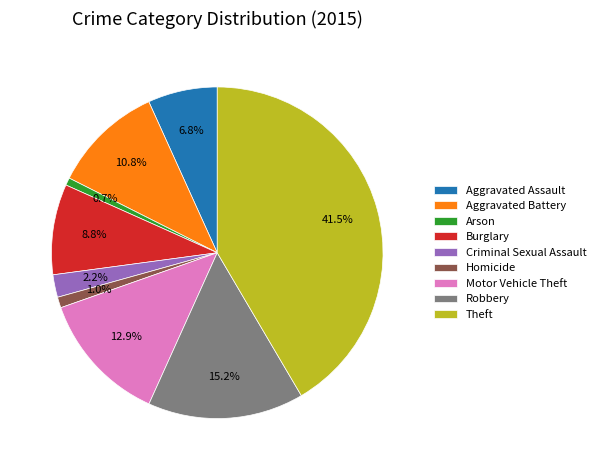

To the nearest percent, what is the average slice percentage?

11%